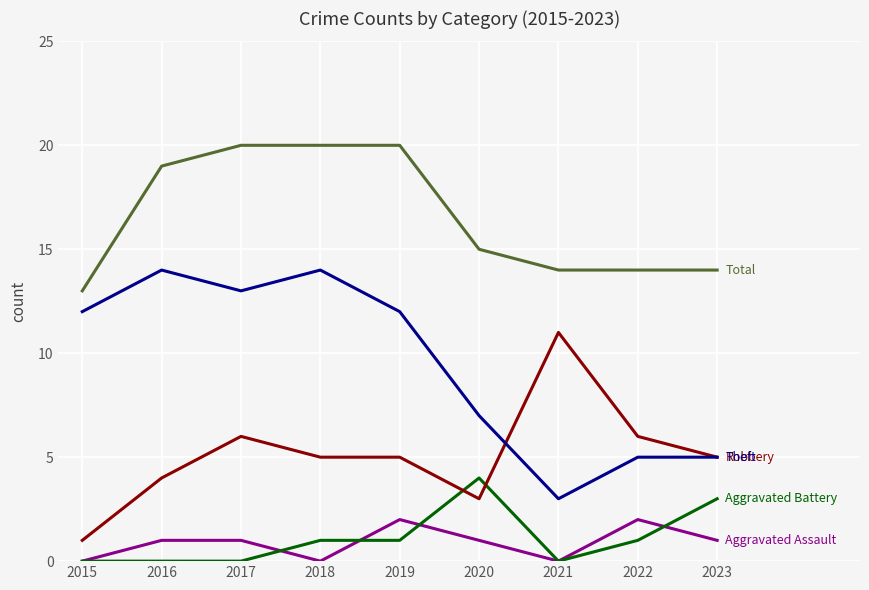

What is the greatest value displayed?

20